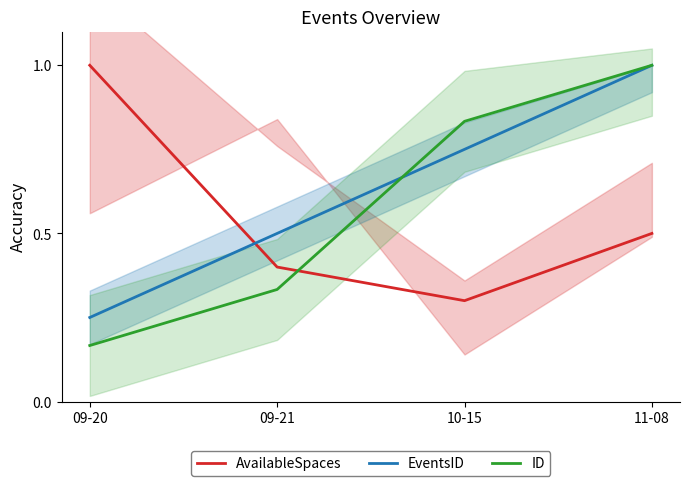

True or false: AvailableSpaces and ID cross at least once.

True